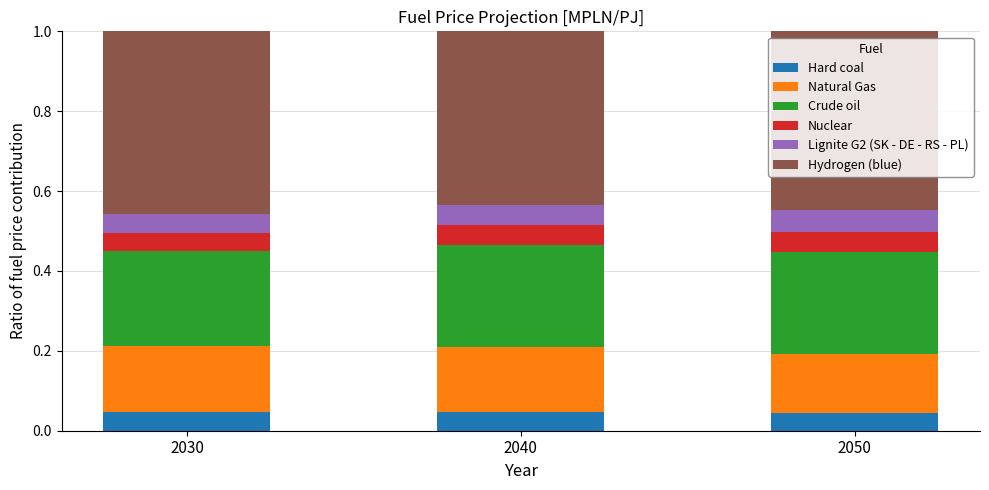

The Hard coal series shows 0.1 at 2030. True or false?

False